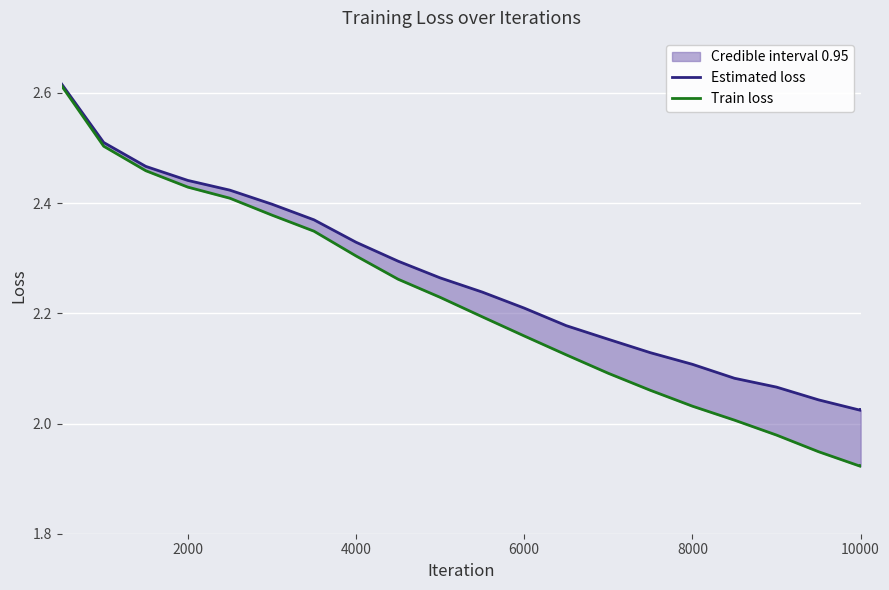

The Train loss series shows 3.3 at 17. True or false?

False